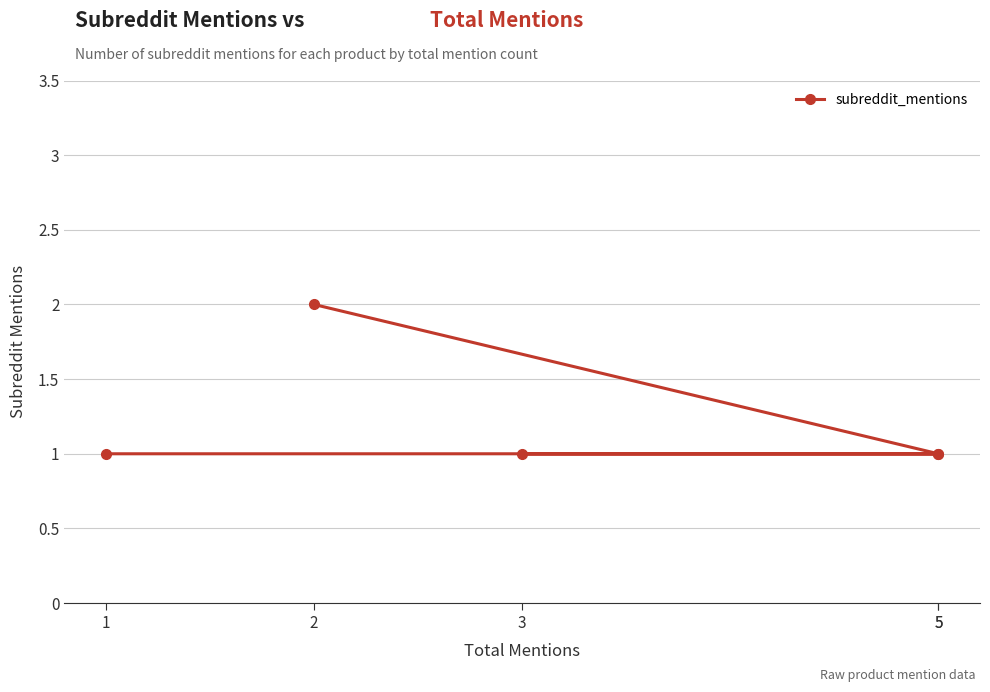

What is the label of the 3rd point from the left?

3